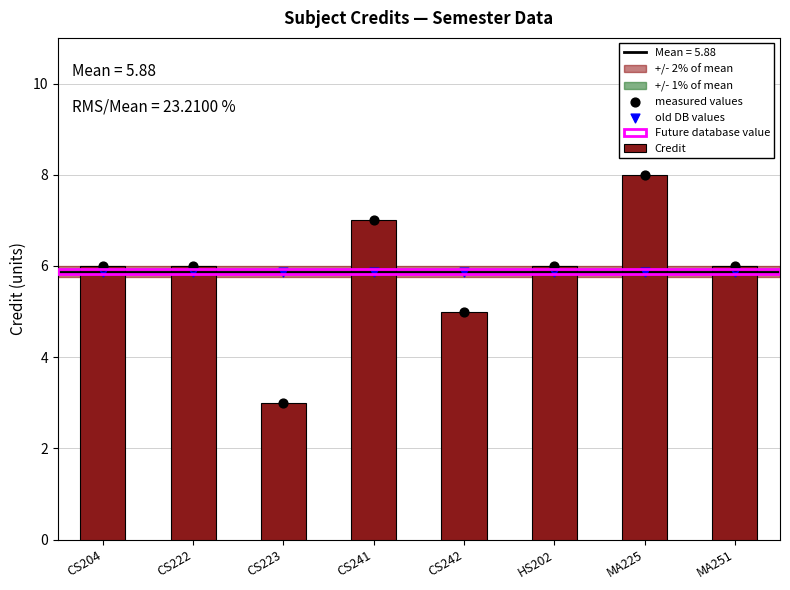

At which category is the sum across all series the highest?

MA225